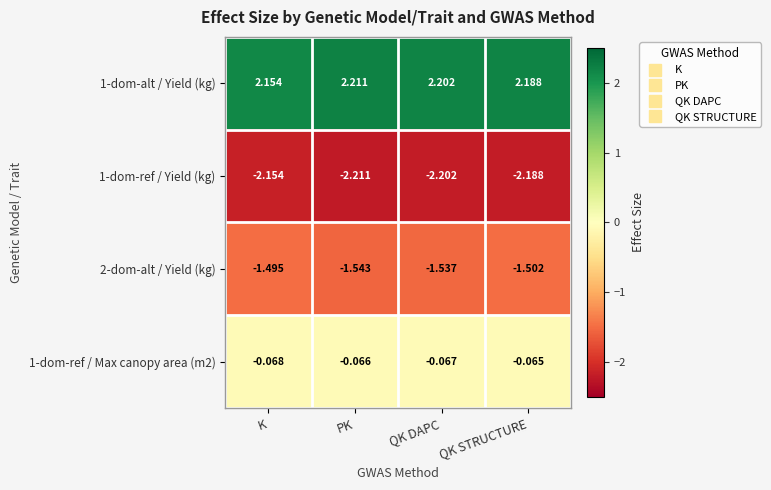

Which label corresponds to the smallest value in the chart?

PK